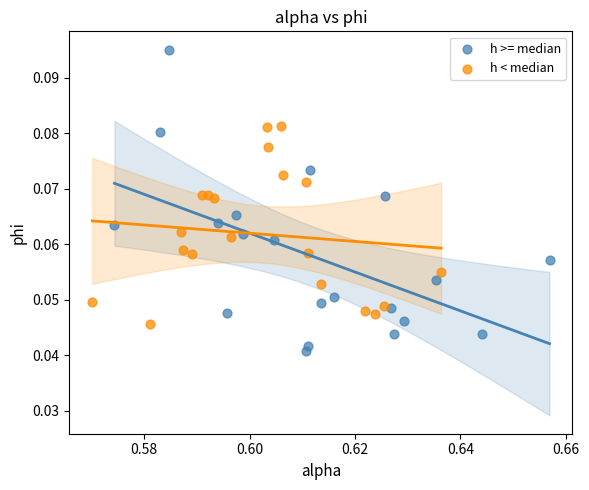

Which series contains the highest Y value?

h >= median